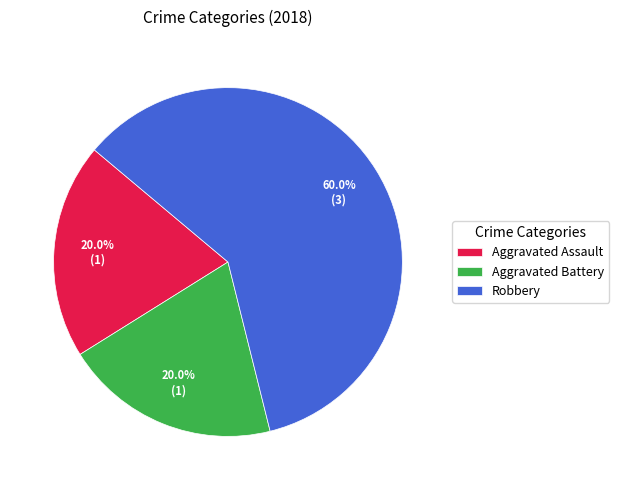

How many slices are in this pie chart?

3